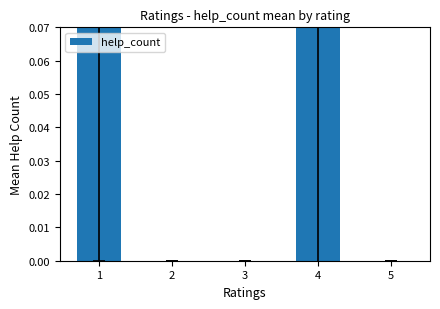

Are the bars horizontal?

No